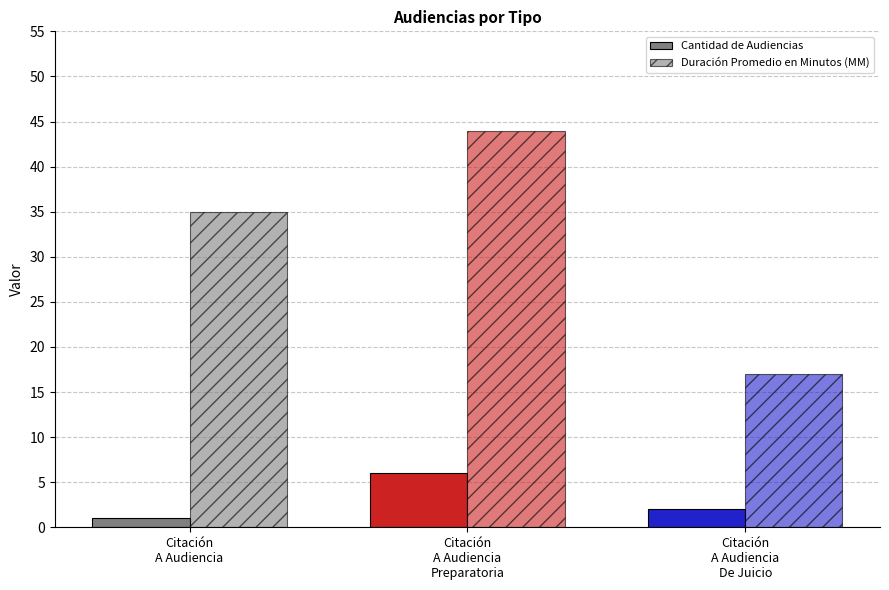

Reading left to right, what are all the values shown in this chart?

Cantidad de Audiencias: Citación
A Audiencia=1	Citación
A Audiencia
Preparatoria=6	Citación
A Audiencia
De Juicio=2
Duración Promedio en Minutos (MM): Citación
A Audiencia=35	Citación
A Audiencia
Preparatoria=44	Citación
A Audiencia
De Juicio=17